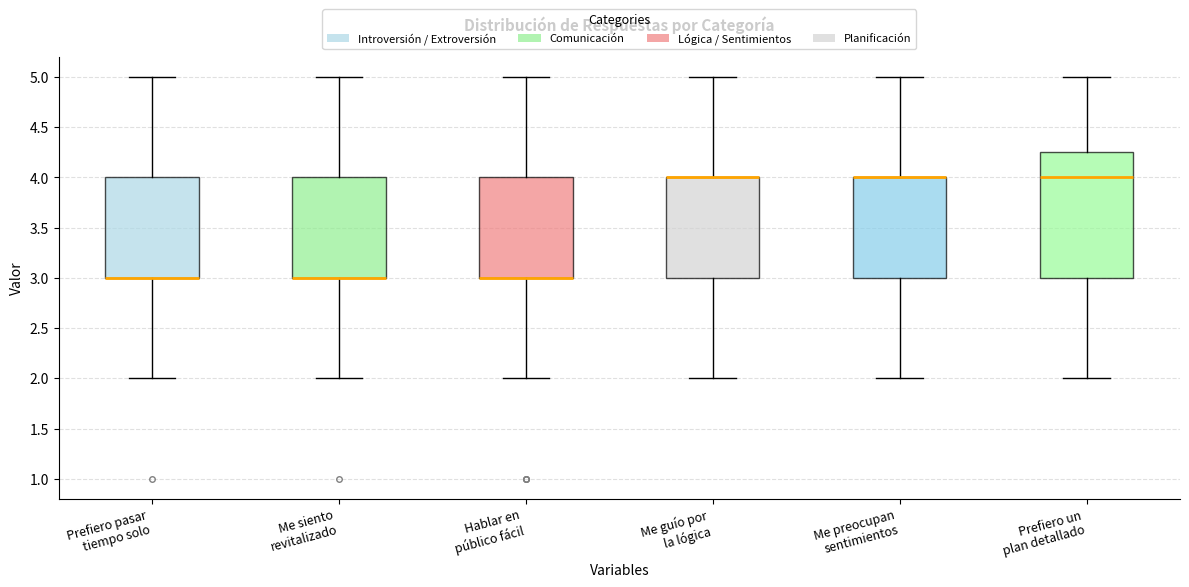

Reading left to right, read every box against the y-axis: the position of its median line, the range the box covers, and the ends of its whiskers. The values are not printed on the chart, so give them approximately, as read against the axis.

Prefiero pasar tiempo solo: median 3.00 (drawn on the box's lower edge), box 3.00 to 4.00, whiskers 2.00 to 5.00
Me siento revitalizado: median 3.00 (drawn on the box's lower edge), box 3.00 to 4.00, whiskers 2.00 to 5.00
Hablar en público fácil: median 3.00 (drawn on the box's lower edge), box 3.00 to 4.00, whiskers 2.00 to 5.00
Me guío por la lógica: median 4.00 (drawn on the box's upper edge), box 3.00 to 4.00, whiskers 2.00 to 5.00
Me preocupan sentimientos: median 4.00 (drawn on the box's upper edge), box 3.00 to 4.00, whiskers 2.00 to 5.00
Prefiero un plan detallado: median 4.00, box 3.00 to 4.25, whiskers 2.00 to 5.00